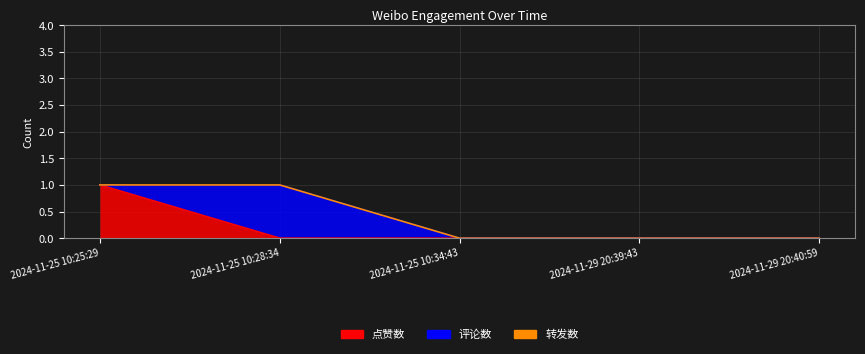

At how many categories does at least one series exceed 0?

2